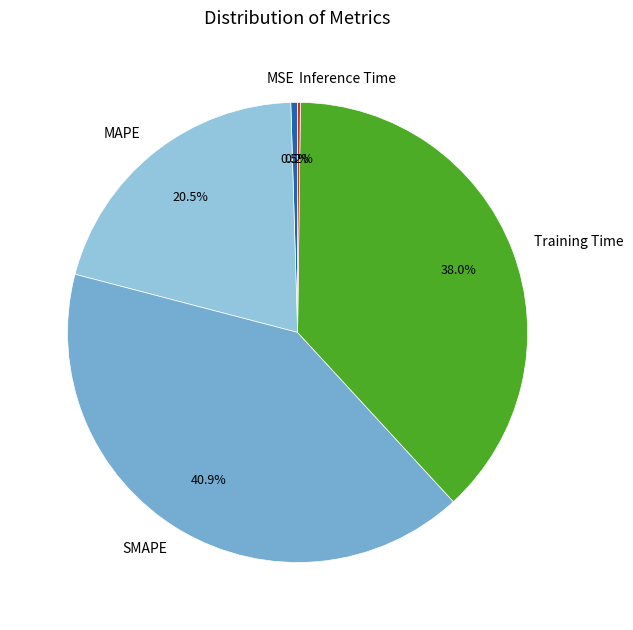

Which category has the biggest portion of the pie?

SMAPE